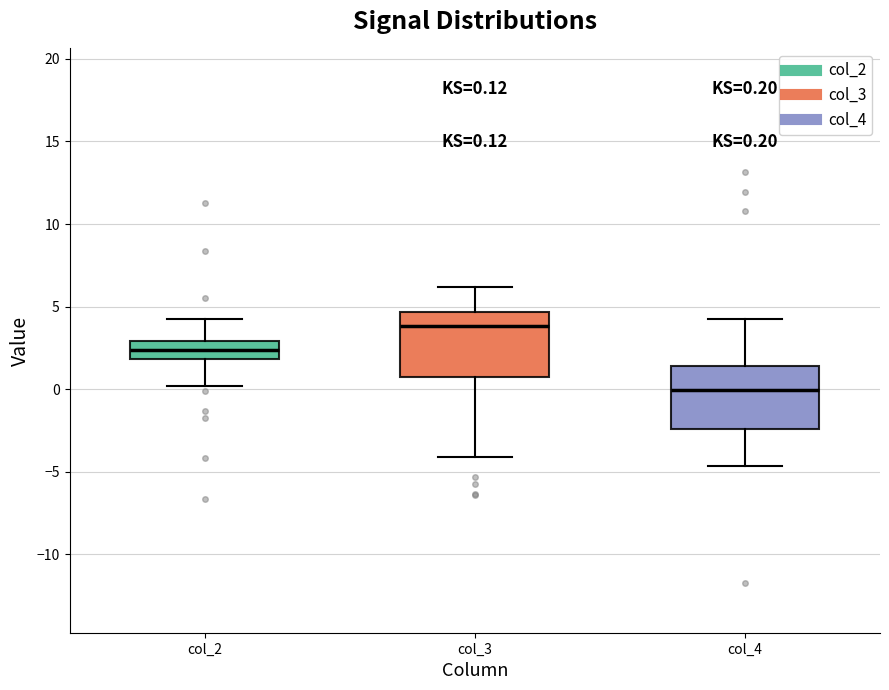

Which box's median line is the lowest?

col_4